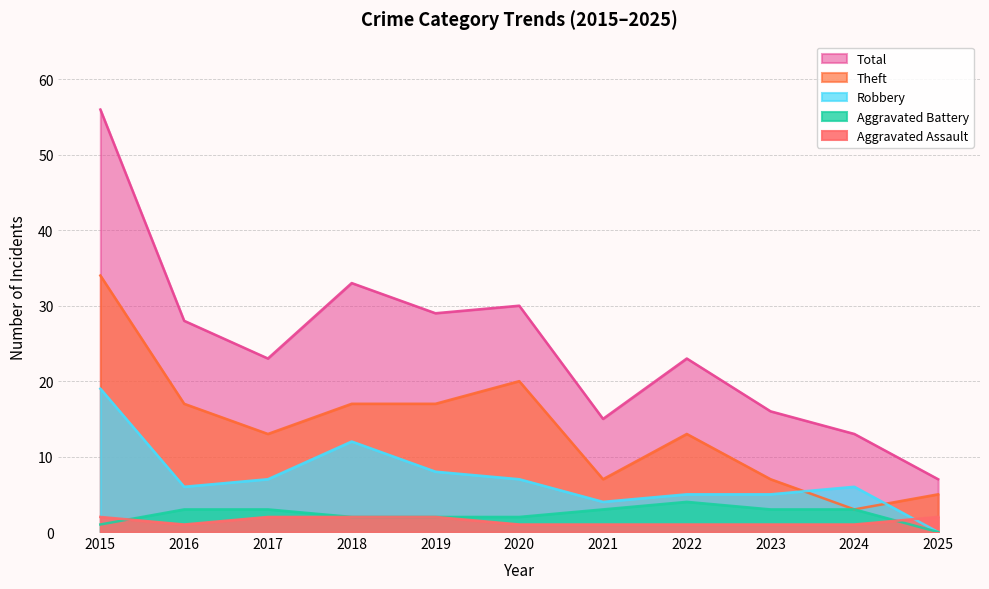

Which series changed the most between 2020 and 2024?

Theft